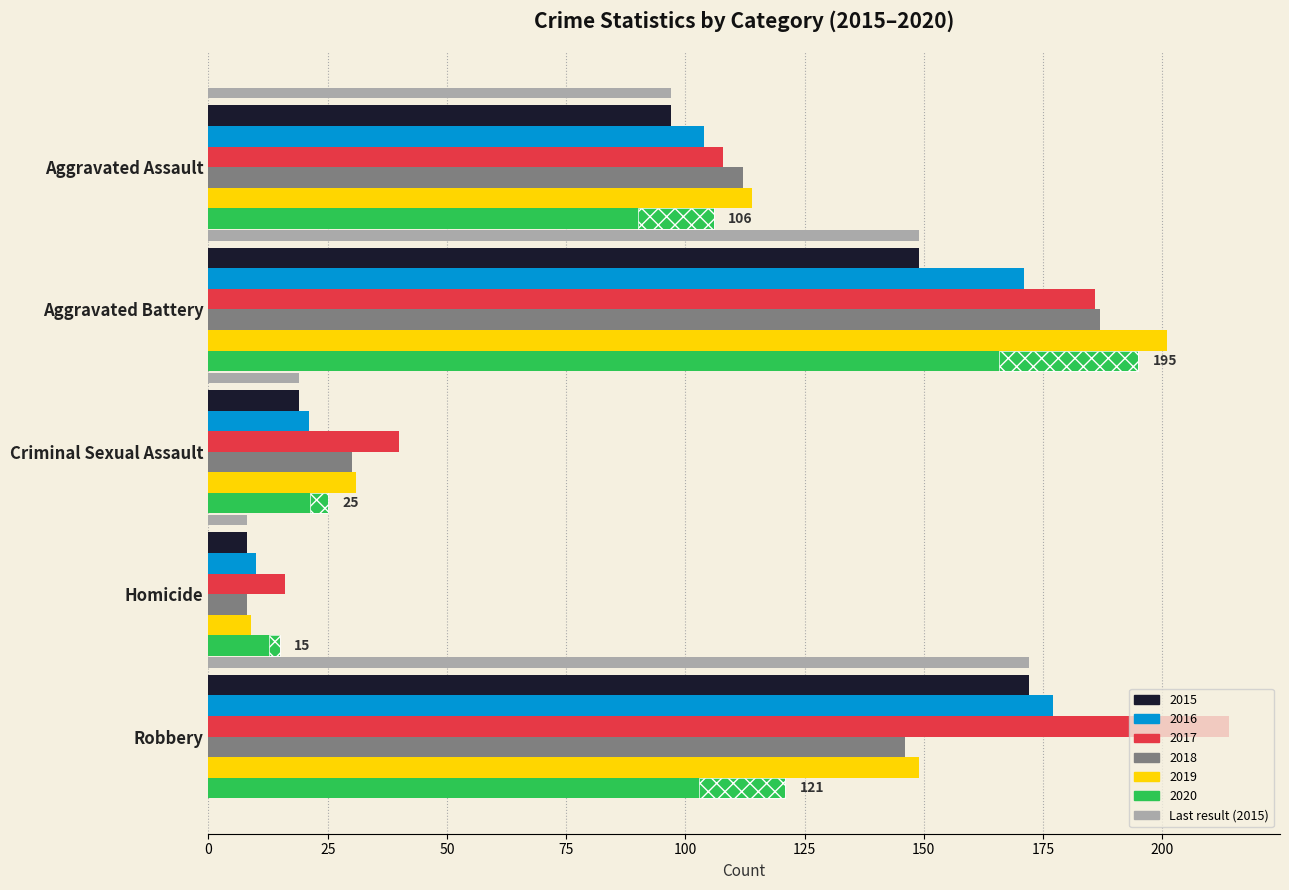

What is the value of the 2019 bar at the 5th from the left?

149